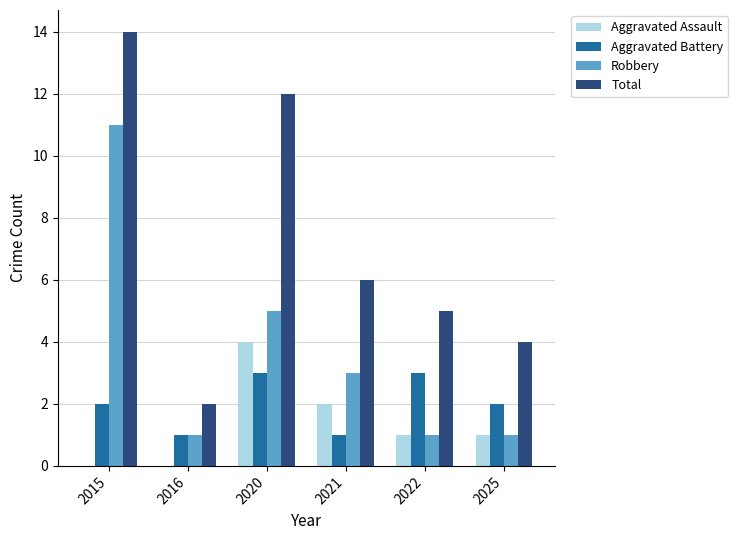

Reading left to right, transcribe all the data shown in this chart.

Aggravated Assault: 2015=0	2016=0	2020=4	2021=2	2022=1	2025=1
Aggravated Battery: 2015=2	2016=1	2020=3	2021=1	2022=3	2025=2
Robbery: 2015=11	2016=1	2020=5	2021=3	2022=1	2025=1
Total: 2015=14	2016=2	2020=12	2021=6	2022=5	2025=4